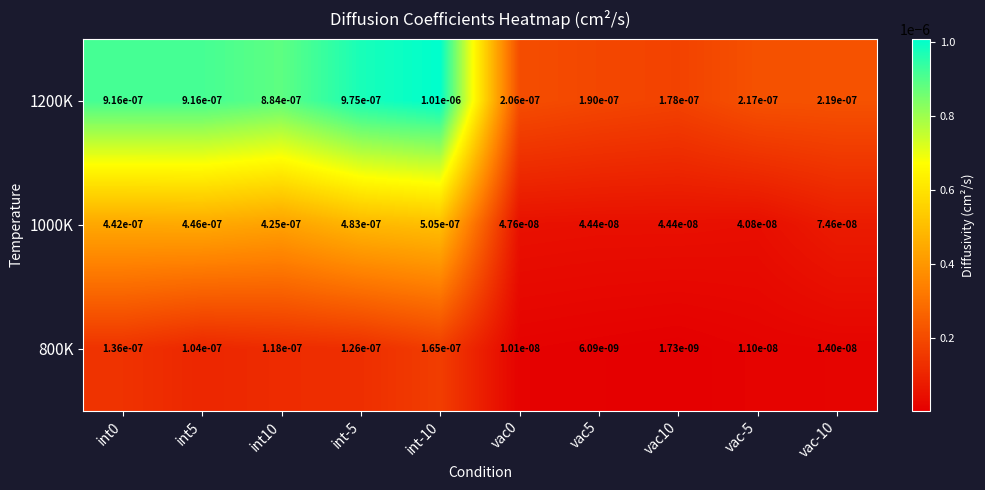

Is the value of 1000K at vac0 greater than the value of 800K at int-10?

No